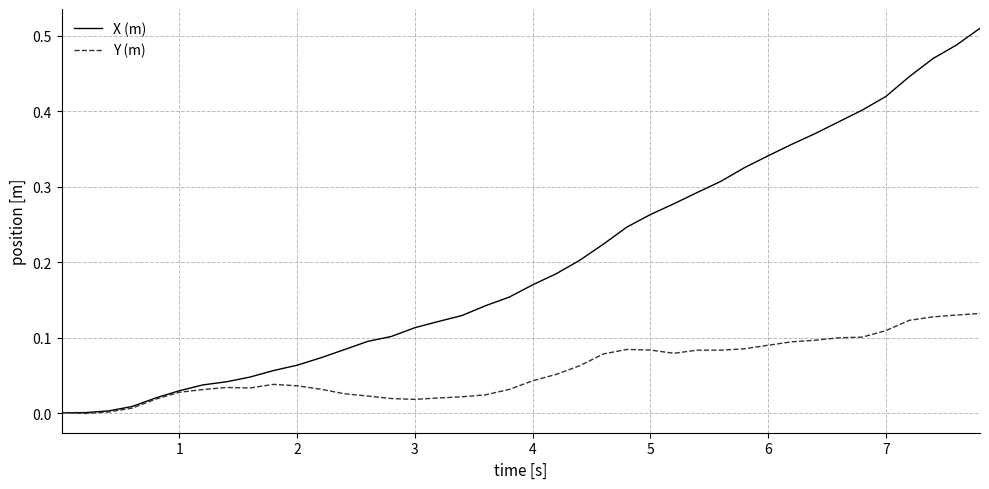

List the series in order of their peak value, lowest first.

Y (m), X (m)